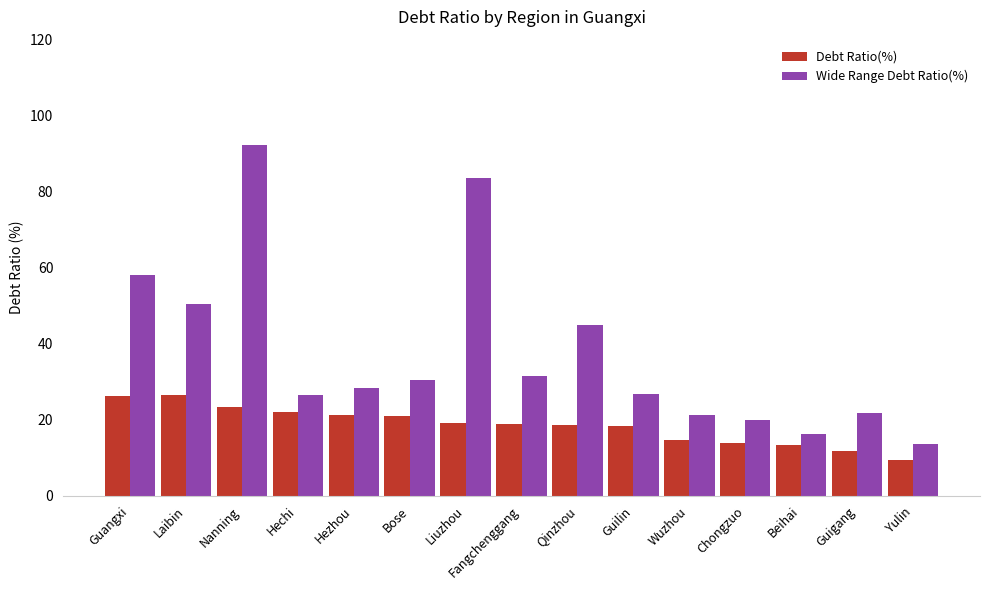

Rank the series at Hezhou from lowest to highest value.

Debt Ratio(%), Wide Range Debt Ratio(%)